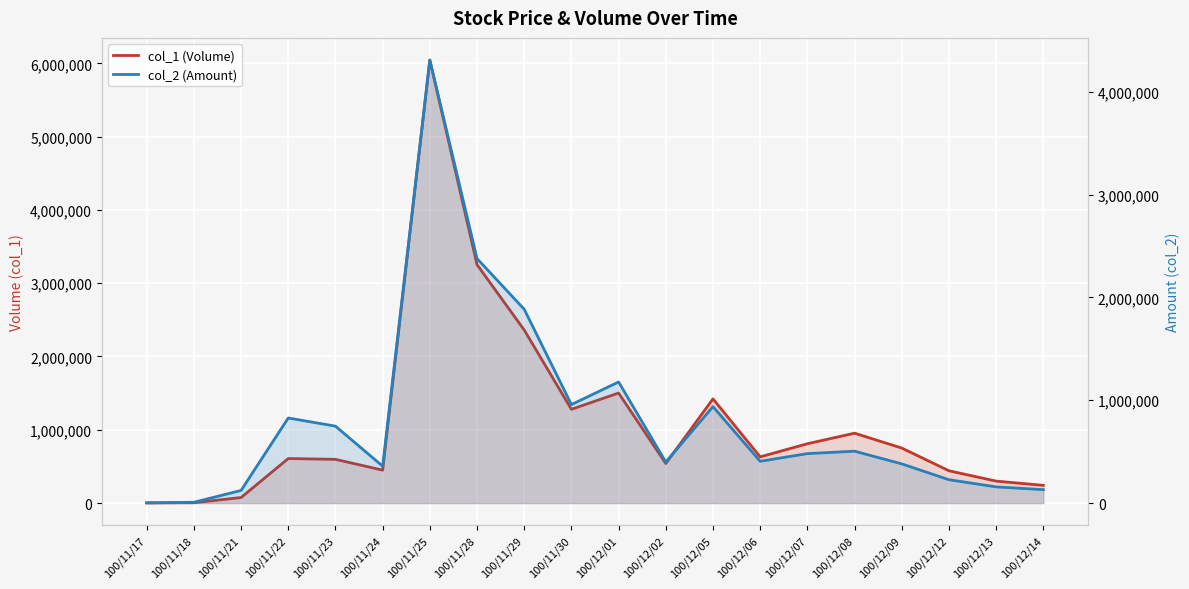

The col_2 (Amount) series shows 358310 at 100/11/24. True or false?

True